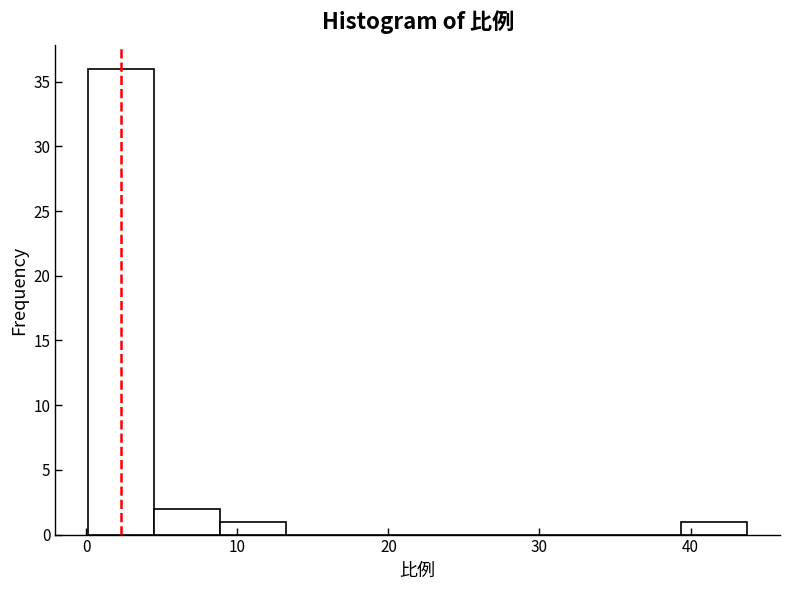

What is the height of the bar covering 39 to 44 on the x-axis? Neither the bar edges nor the heights are printed on the chart, so give them approximately, as read against the axes.

1